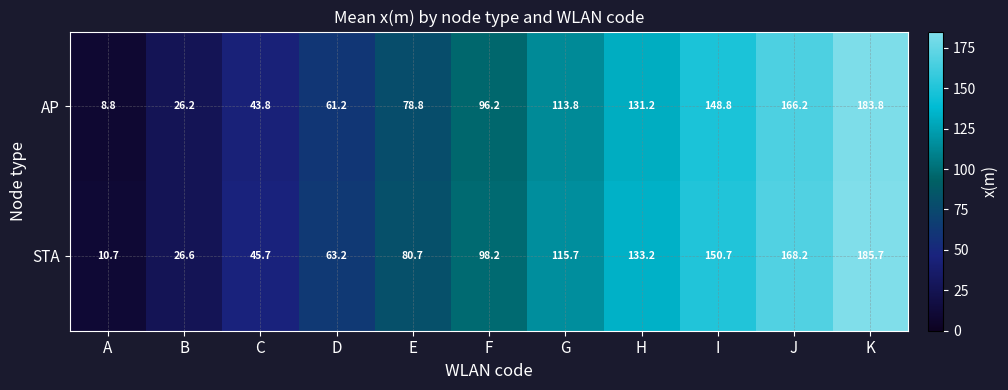

List the series in order of their peak value, lowest first.

AP, STA